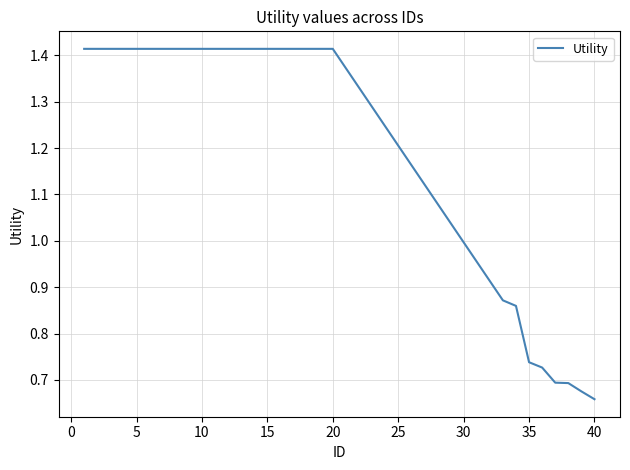

What is the difference between the maximum and minimum values?

0.8